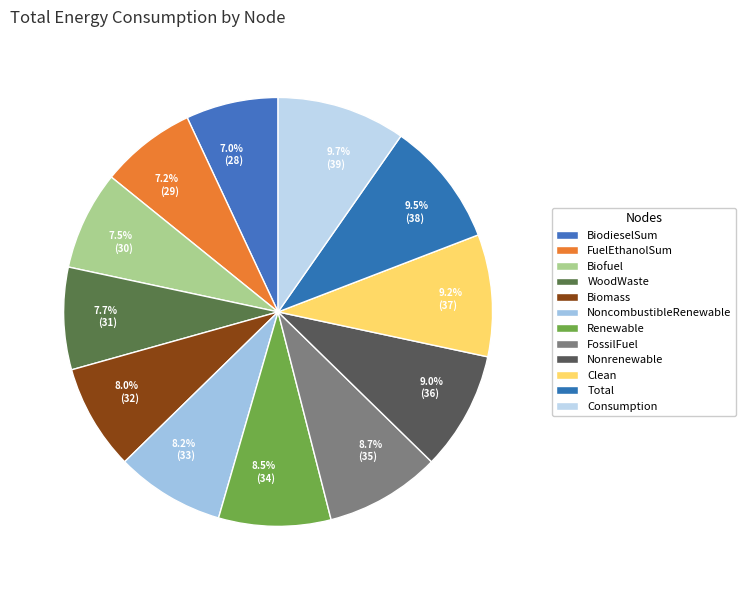

To the nearest percent, what is the difference between the Total and BiodieselSum slice percentages?

2%